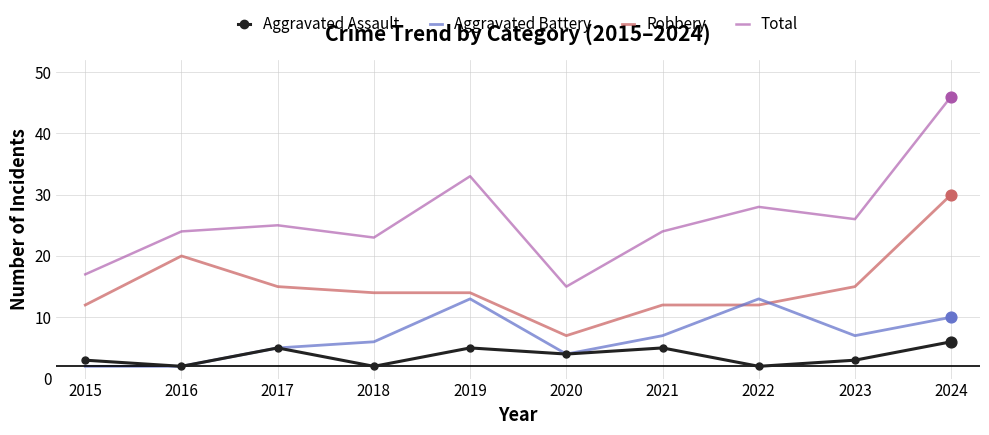

Is the value of Robbery at 2015 greater than the value of Aggravated Battery at 2016?

Yes